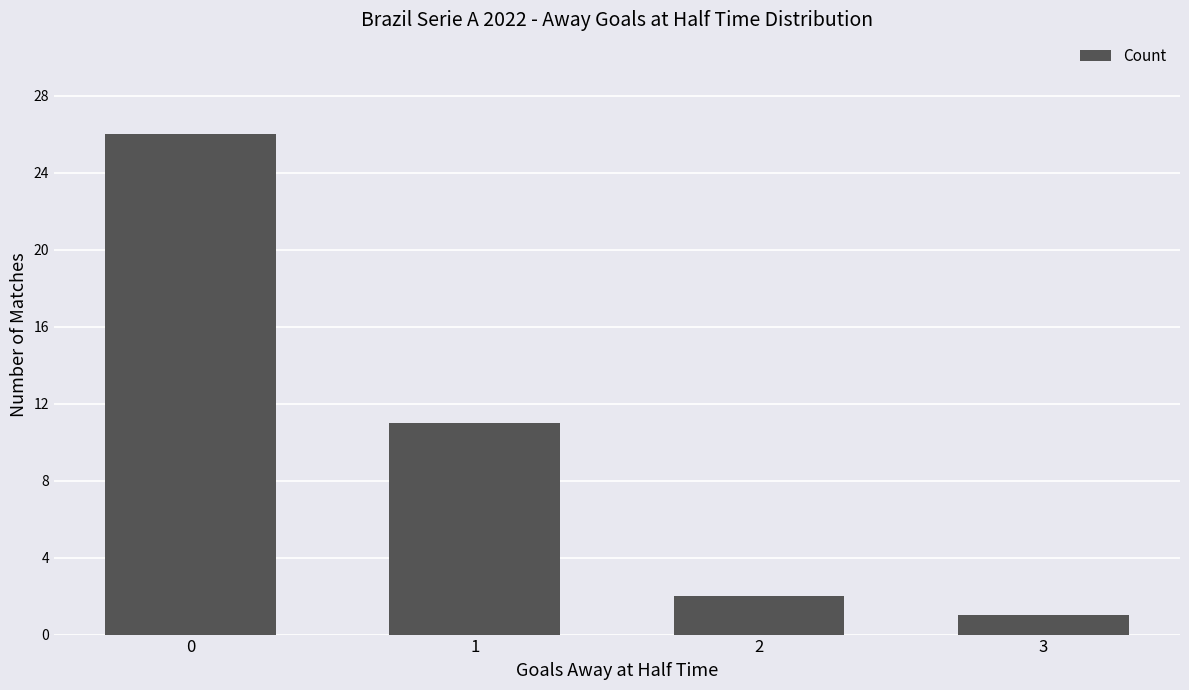

Approximately how many times larger is the value at 3 compared to 2?

0.5